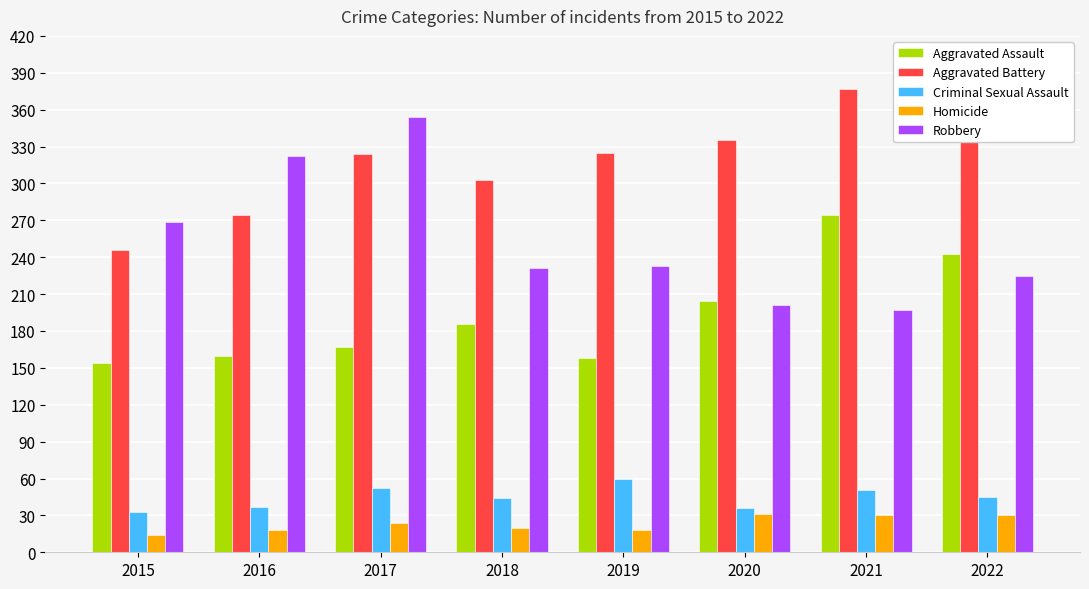

What is the spread (max minus min) of values at 2019?

307